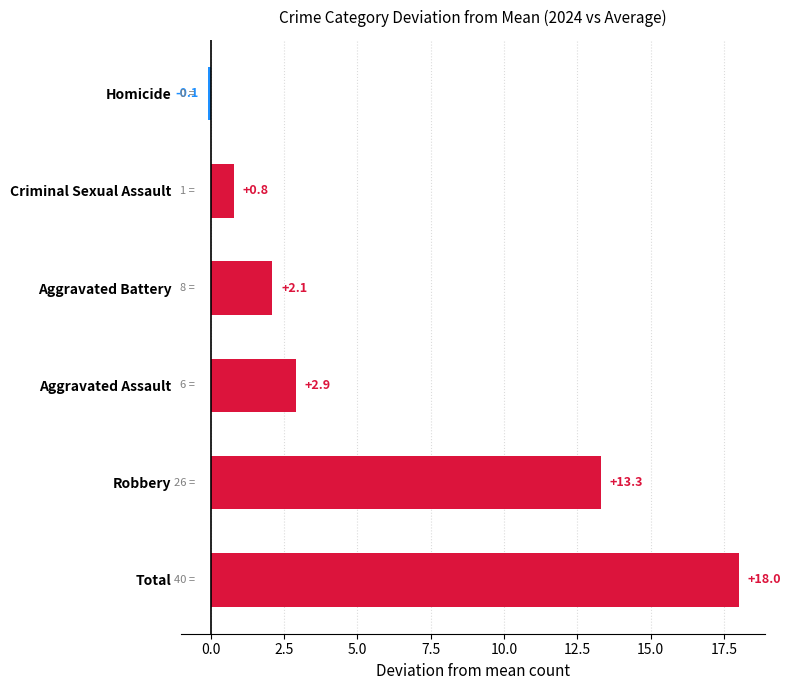

Rank the categories by value from highest to lowest.

Total, Robbery, Aggravated Assault, Aggravated Battery, Criminal Sexual Assault, Homicide